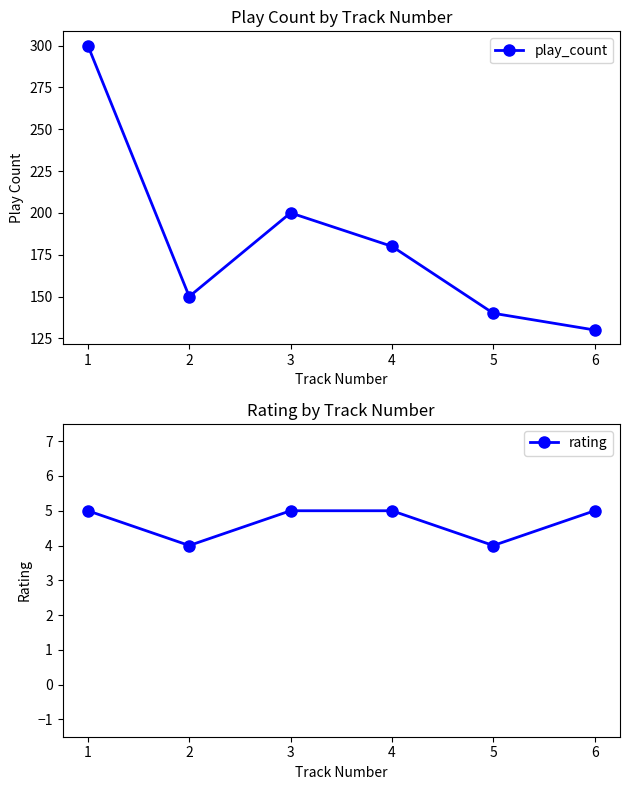

The value of rating at 0 is 3. True or false?

False